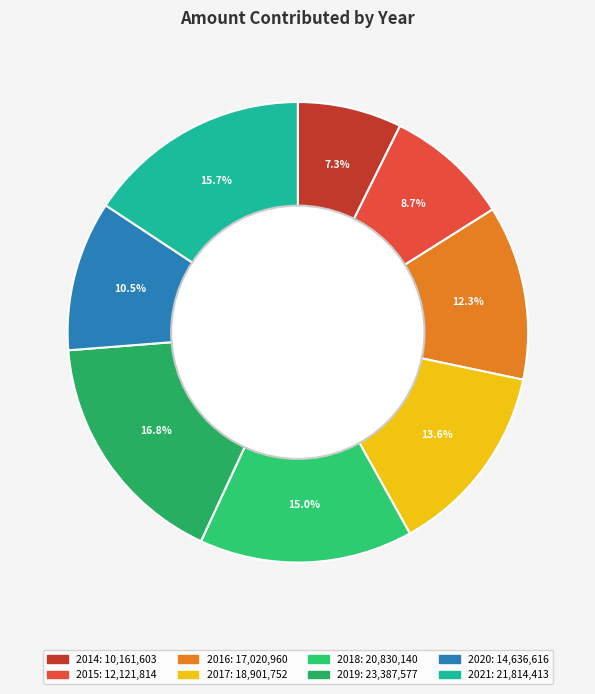

To the nearest percent, what portion does 2014 represent?

7%